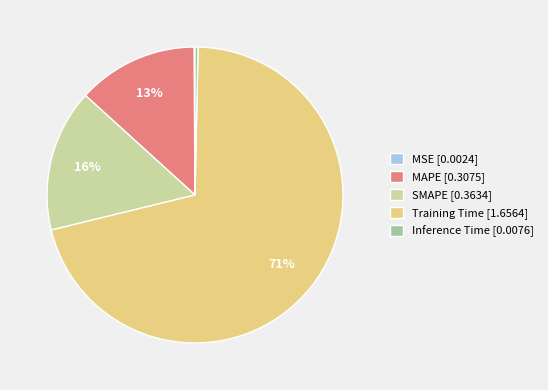

Is it true that Inference Time [0.0076] is 0% of the pie?

True